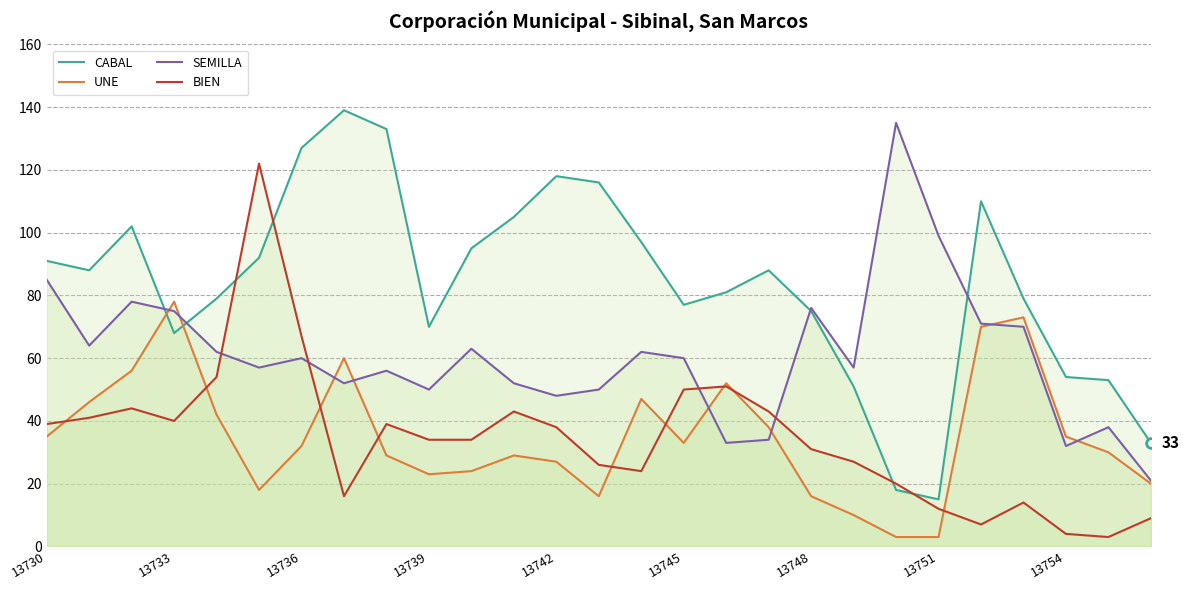

Rank the series by their maximum value, from lowest to highest.

UNE, BIEN, SEMILLA, CABAL